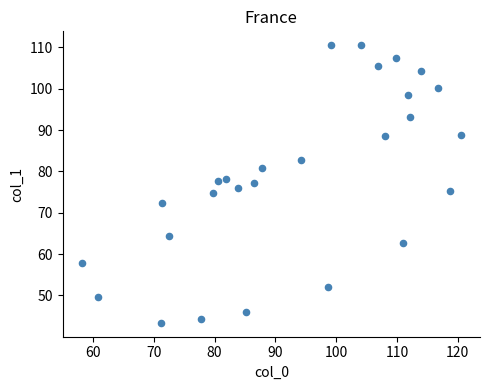

What is the range of Y values (max minus min)?

67.1